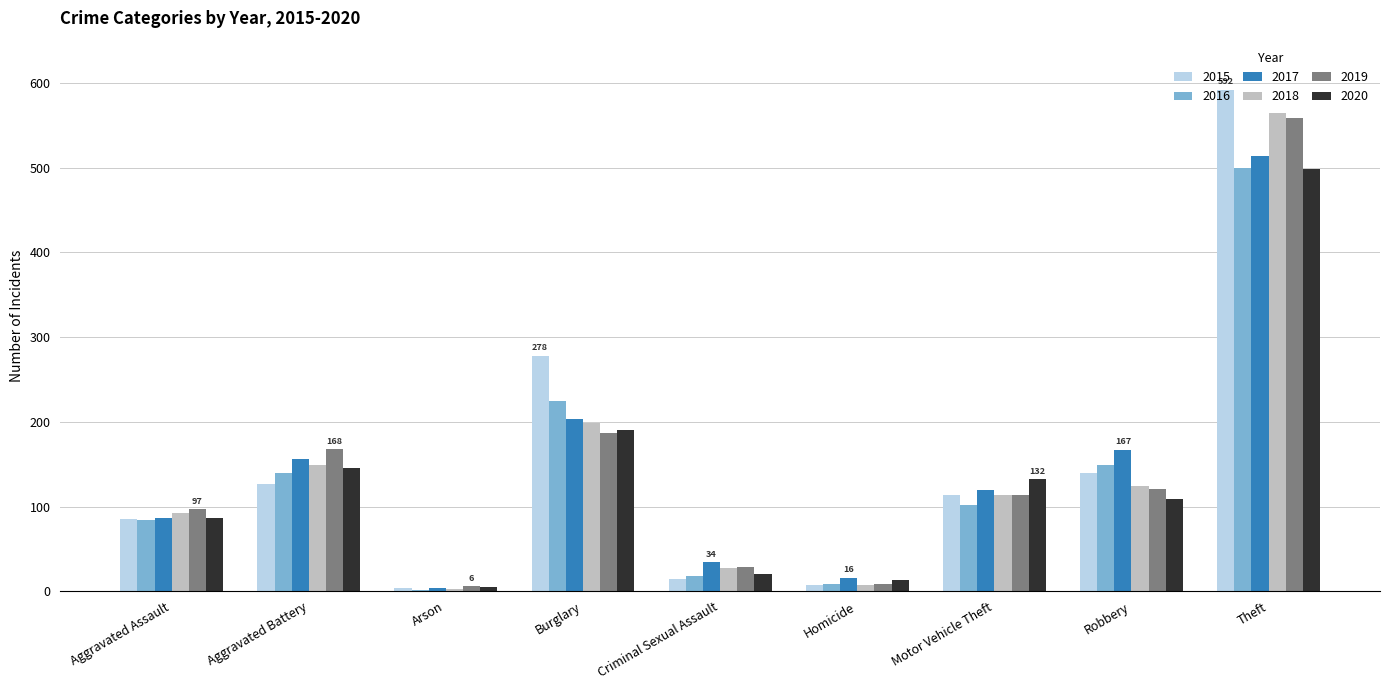

What are all the series names shown in the legend?

2015, 2016, 2017, 2018, 2019, 2020